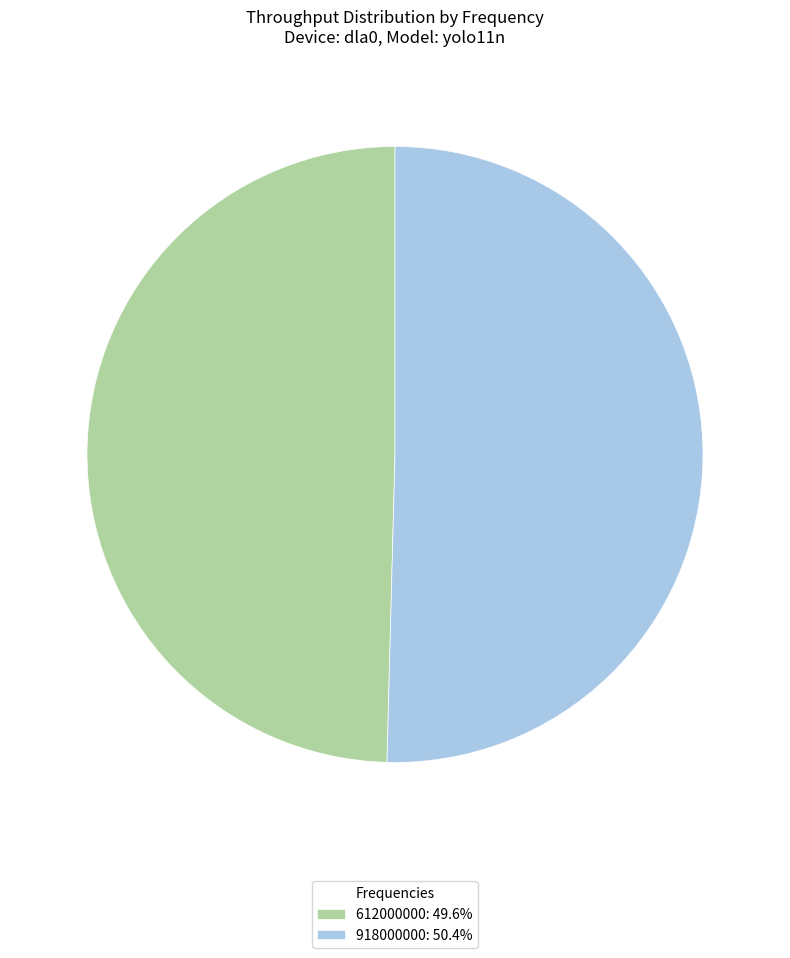

Does 918000000: 50.4% account for over 50% of the chart?

Yes